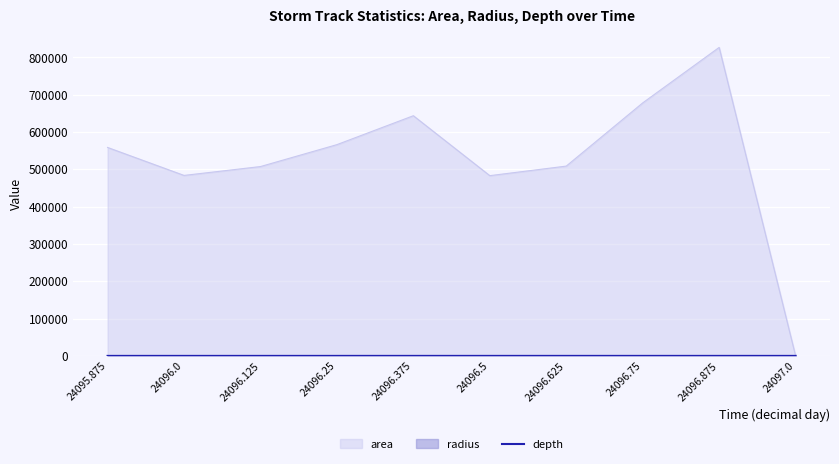

What is the maximum value shown in the chart?

826875.0